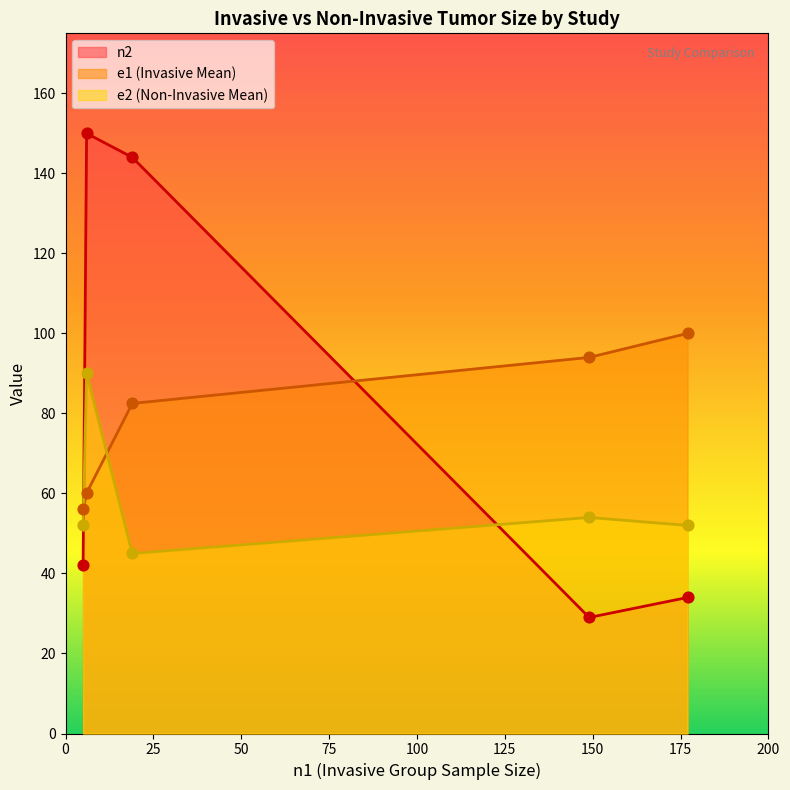

At how many categories does at least one series exceed 141?

2